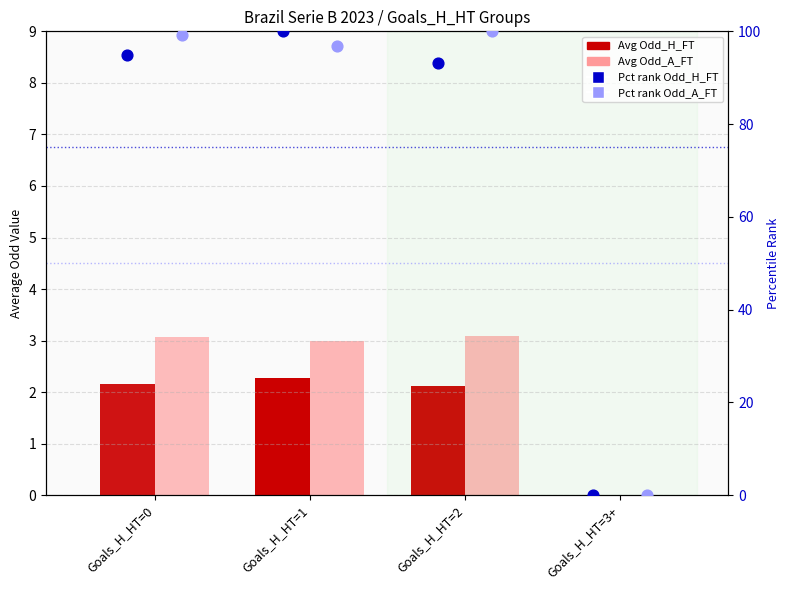

Which series reaches the maximum Y coordinate?

Pct rank Odd_H_FT